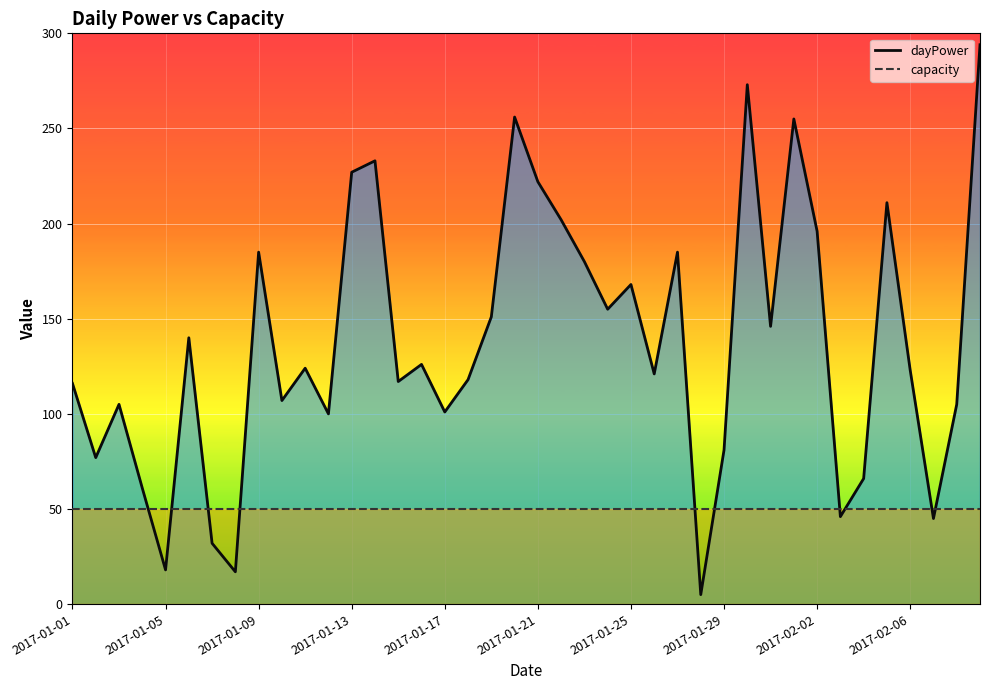

Which series has the largest total across all categories?

dayPower